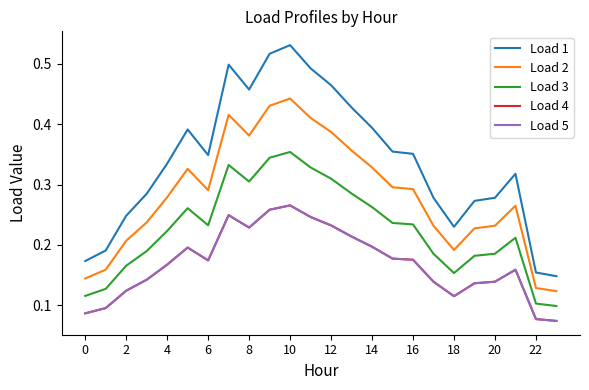

Does the chart have visible grid lines?

No